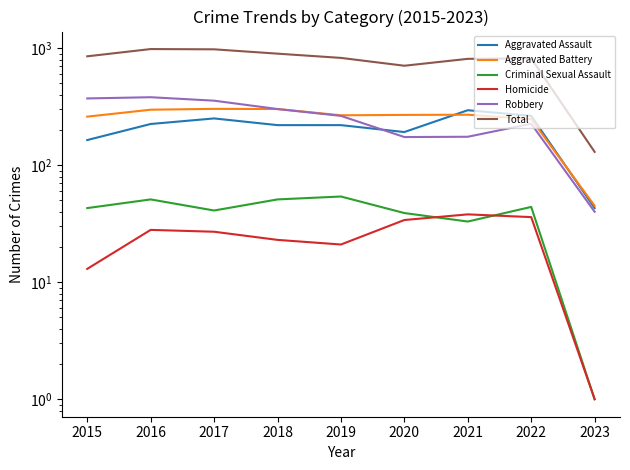

At which category is the sum across all series the highest?

2016